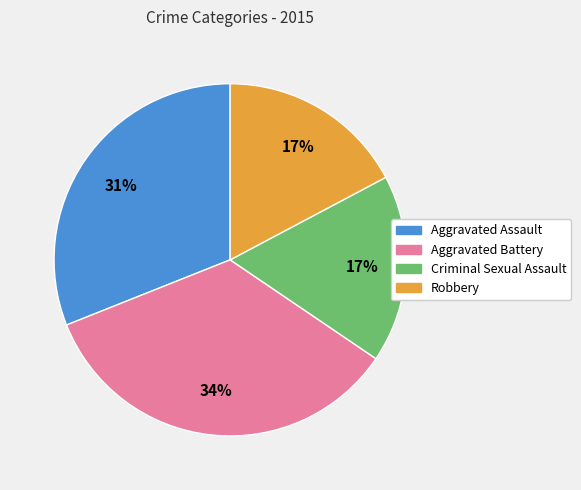

Count the number of slices in the pie.

4